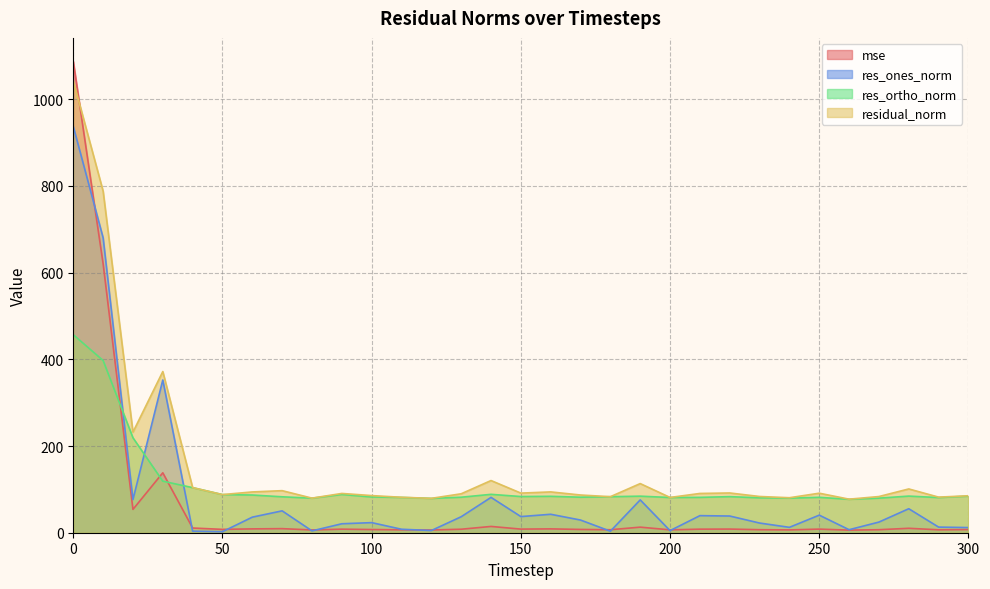

What is the value of the res_ortho_norm point at the 7th from the left?

86.9